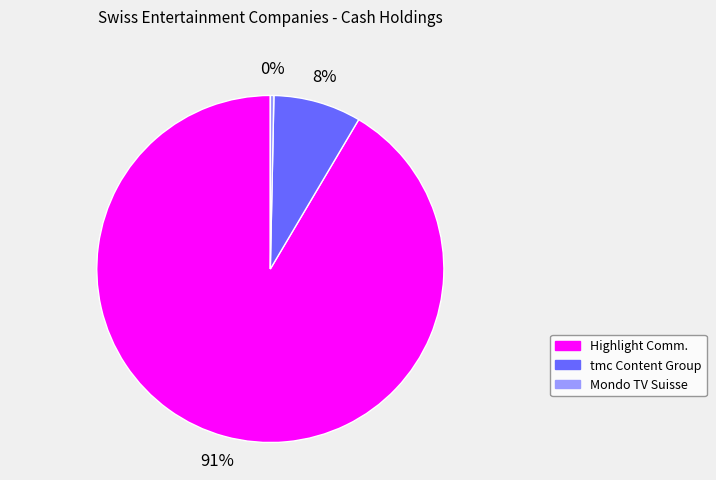

Is there a majority slice in this chart?

Yes